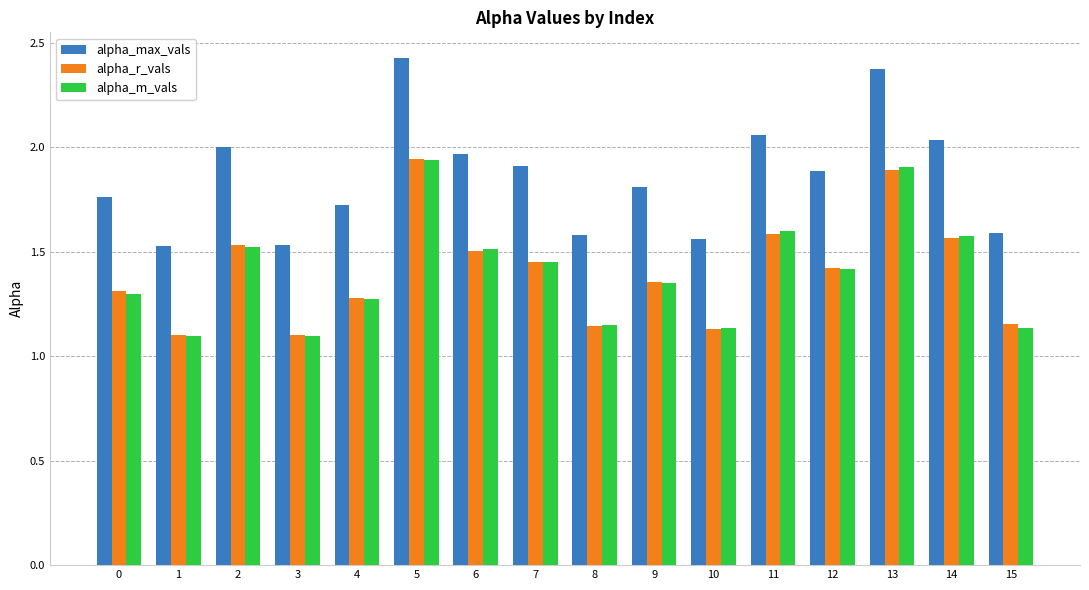

Is the value of alpha_m_vals at 11 greater than the value of alpha_r_vals at 8?

Yes